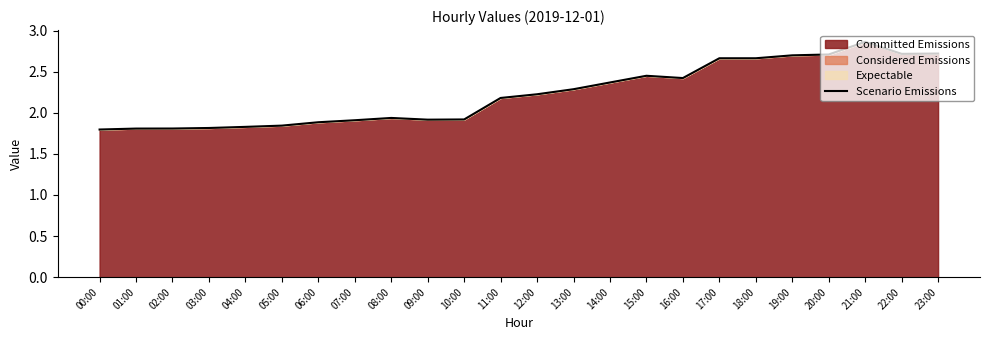

Reading left to right, transcribe all the data shown in this chart.

1.8	1.8	1.8	1.8	1.8	1.8	1.9	1.9	1.9	1.9	1.9	2.2	2.2	2.3	2.4	2.5	2.4	2.7	2.7	2.7	2.7	2.9	2.7	2.7